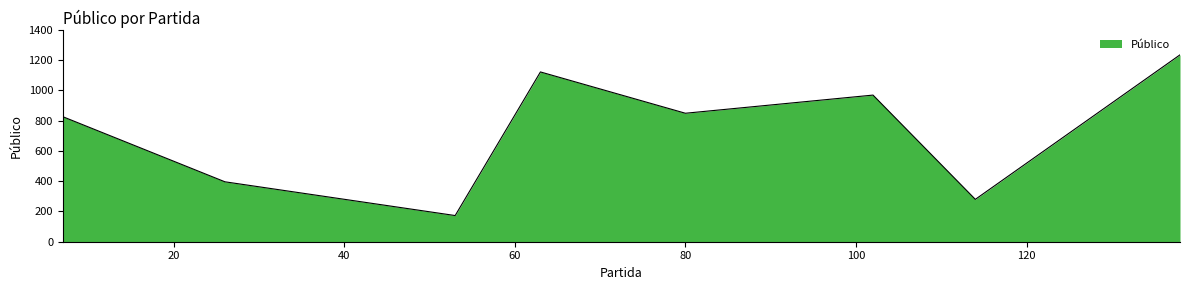

True or false: there are more than 2 points higher than both neighbors.

False